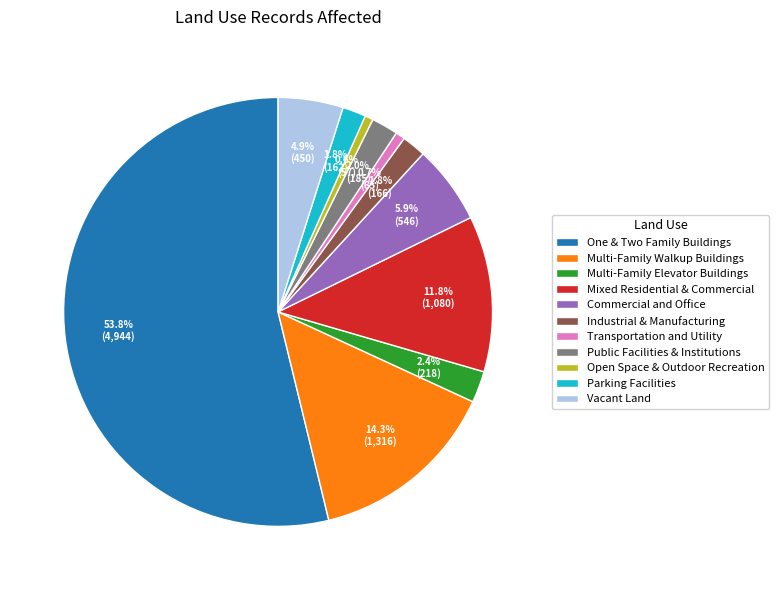

To the nearest percent, what is the combined percentage of Multi-Family Walkup Buildings and Multi-Family Elevator Buildings?

17%